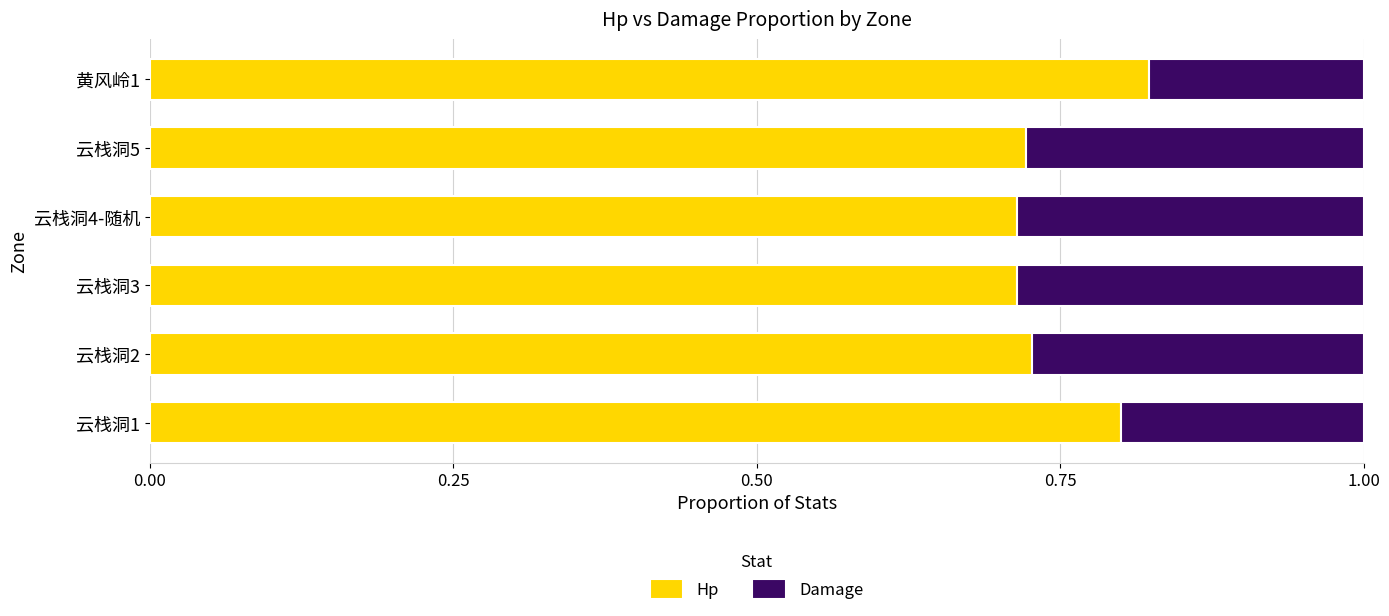

True or false: Hp has a value of 0.4 at 云栈洞3.

False